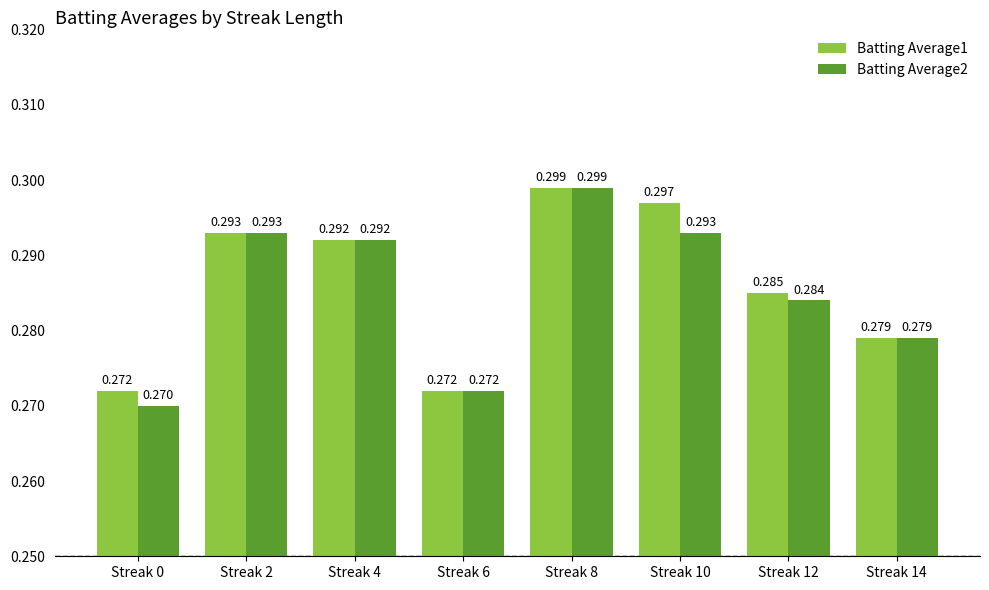

Is the value of Batting Average1 at Streak 4 greater than the value of Batting Average2 at Streak 8?

No